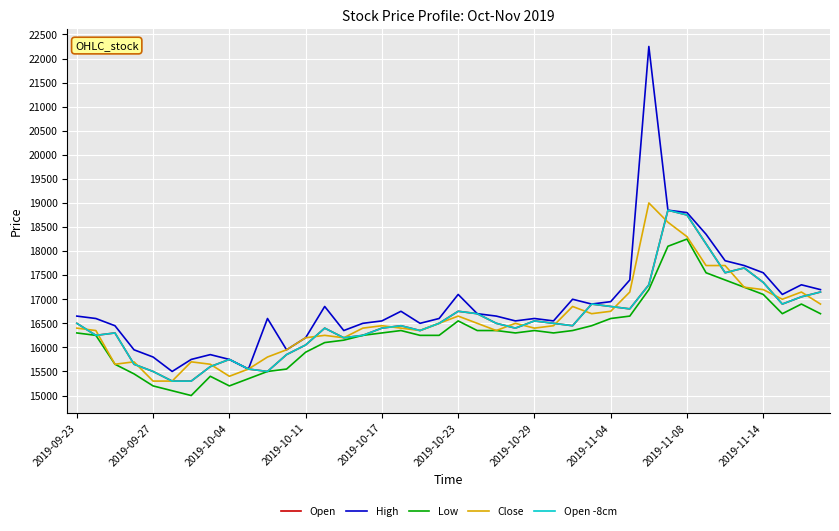

Does the chart have visible grid lines?

Yes